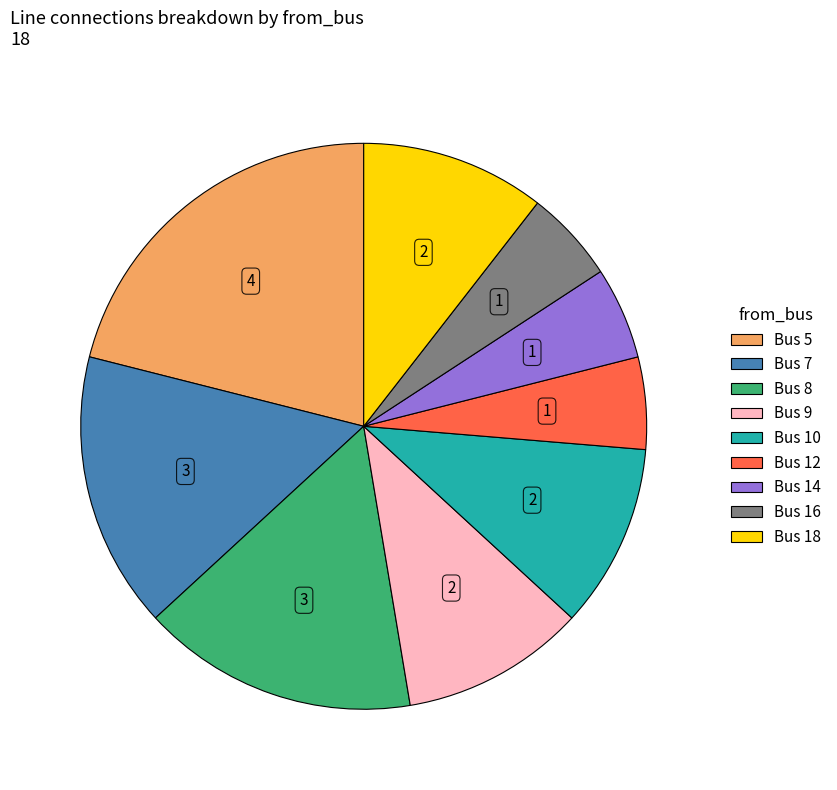

Does any single category account for the majority?

No